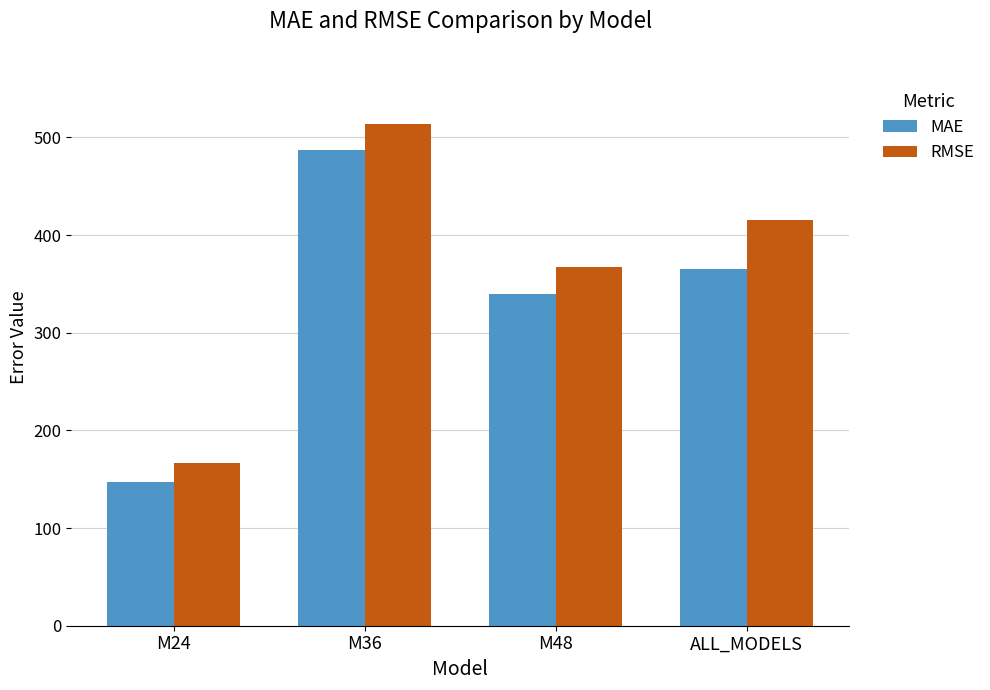

Are the bars horizontal?

No